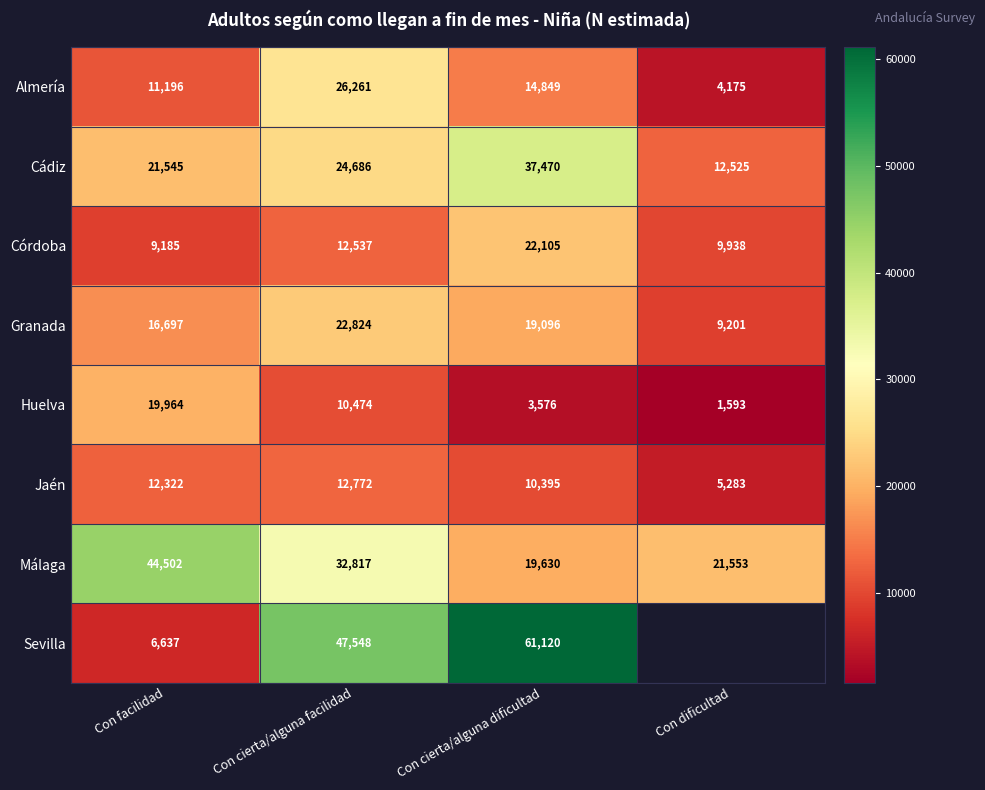

What is the minimum value shown in the chart?

1593.0